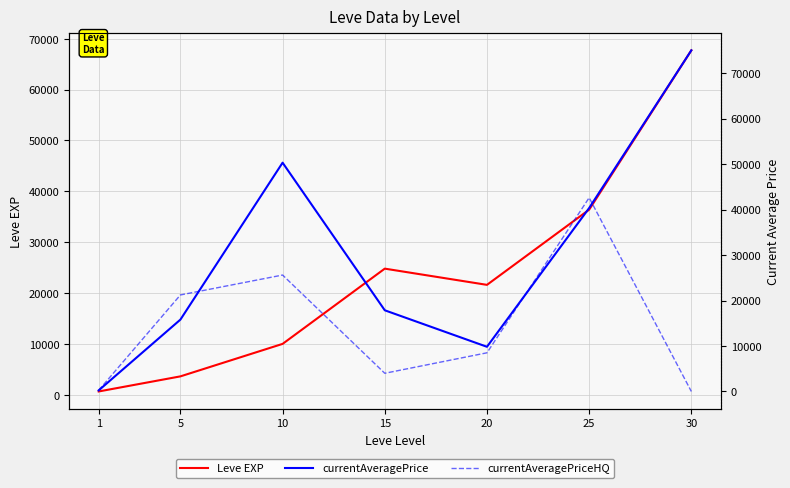

At which category does currentAveragePriceHQ reach its first local valley?

15